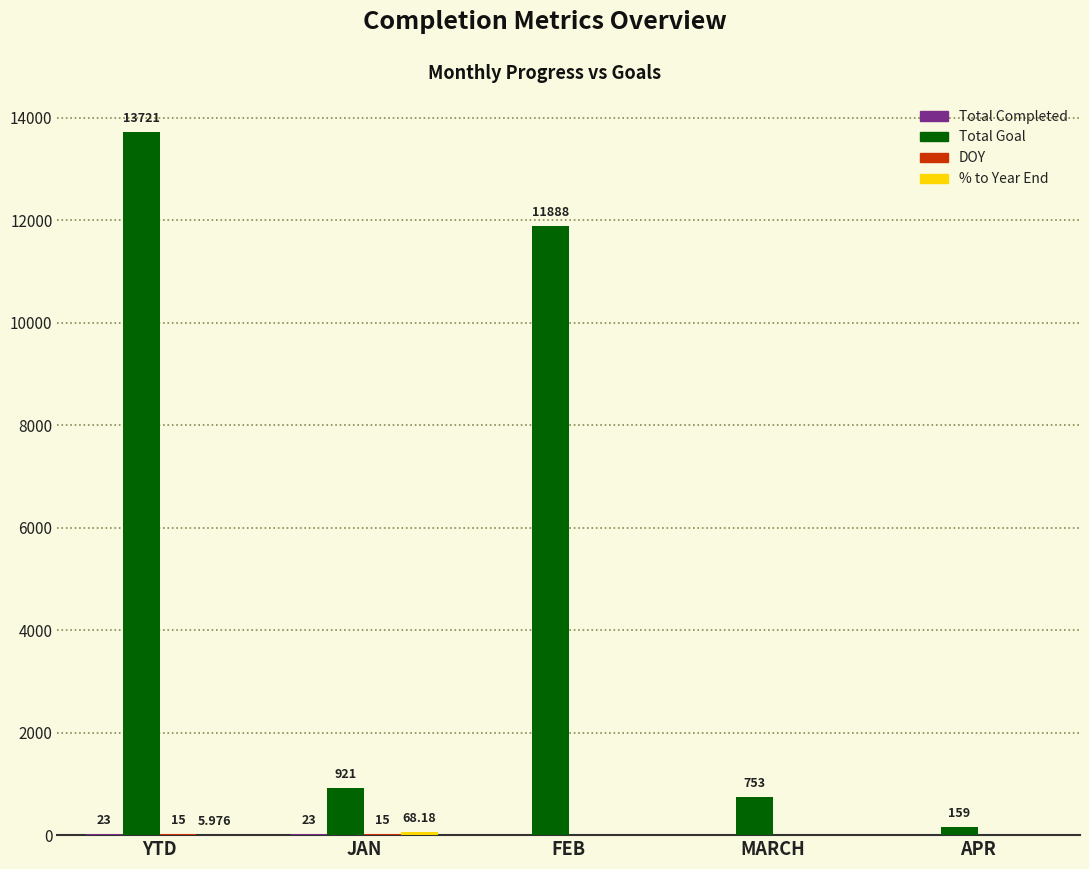

Which series has the largest total across all categories?

Total Goal